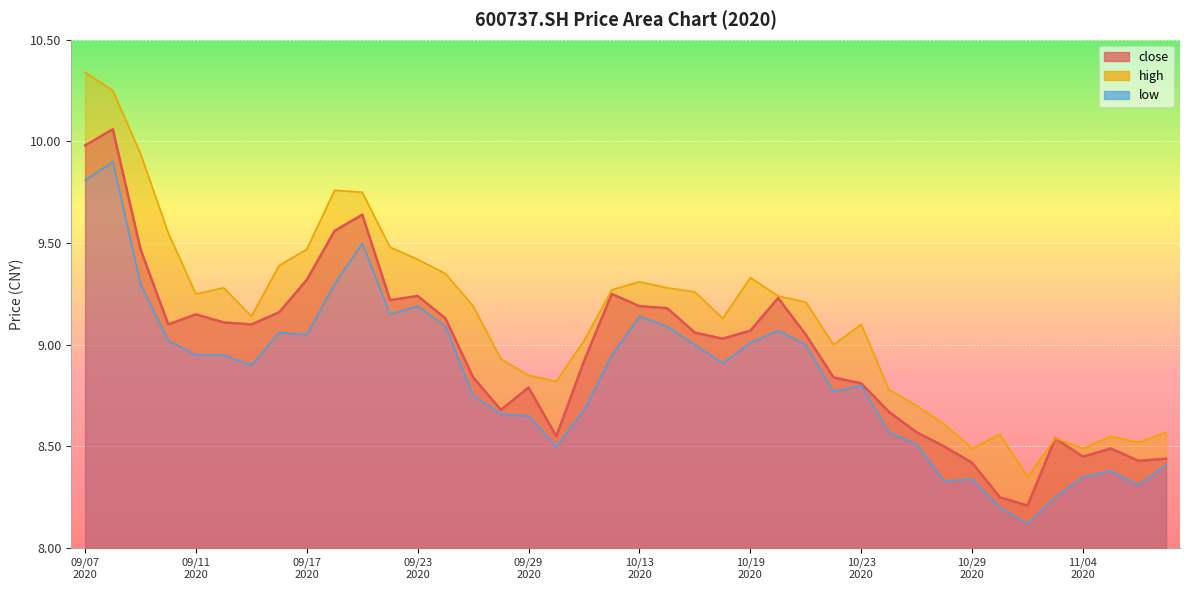

What is the average value of the low series?

8.8